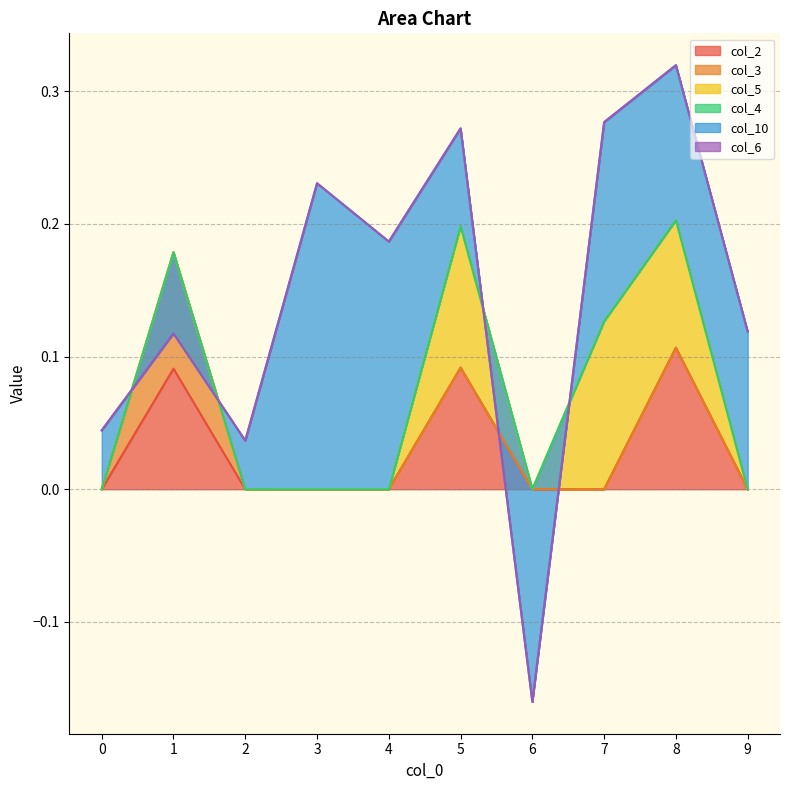

The value of col_2 at 4 is 0.1. True or false?

False